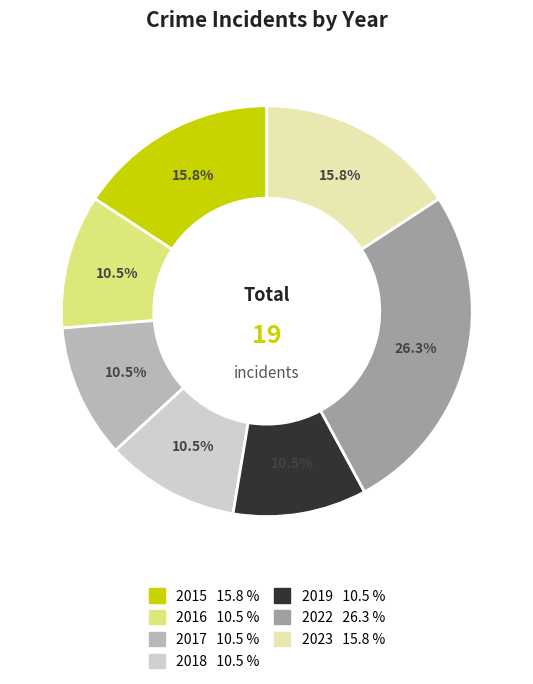

What is the largest slice in the pie chart?

2022